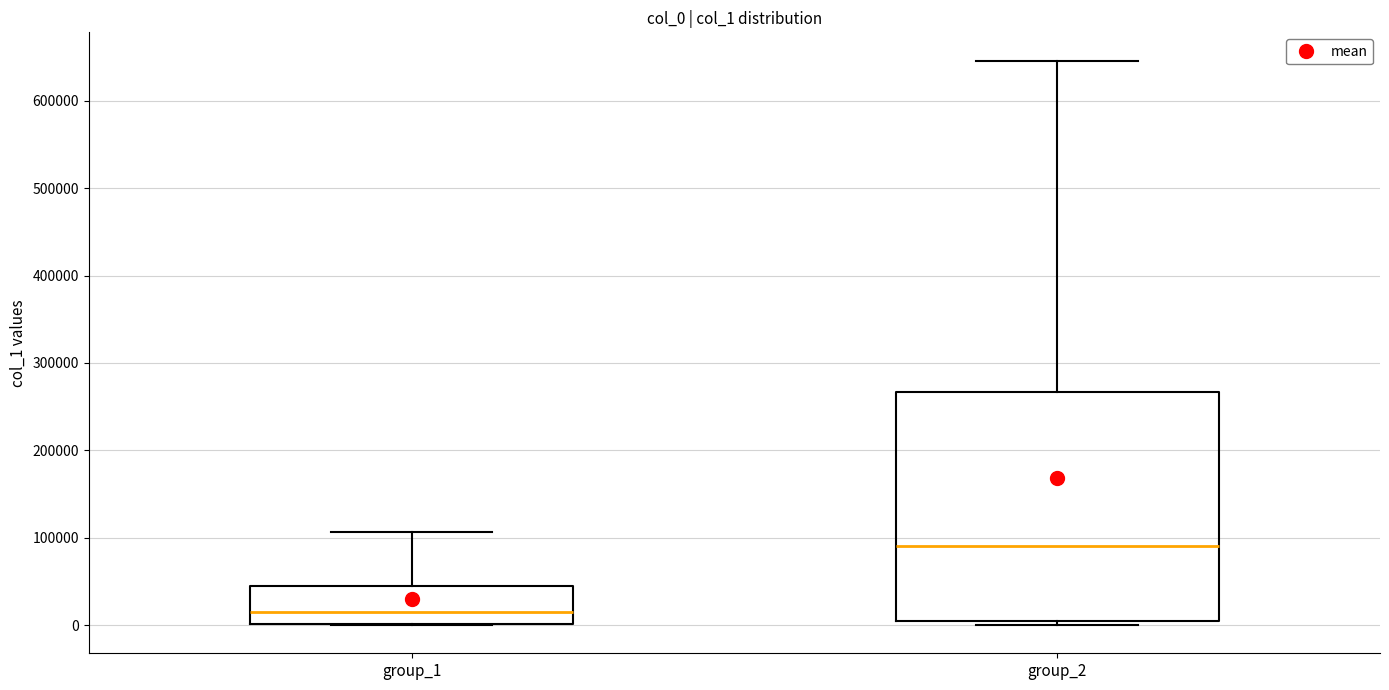

Reading left to right, transcribe this box plot: for each box, give where its median line is, the range the box spans, and where its two whiskers end, as read against the y-axis. The values are not printed on the chart, so give them approximately, as read against the axis.

group_1: median 10000, box 0 to 40000, whiskers 0 to 110000
group_2: median 90000, box 0 to 270000, whiskers 0 (just below the box's lower edge) to 650000